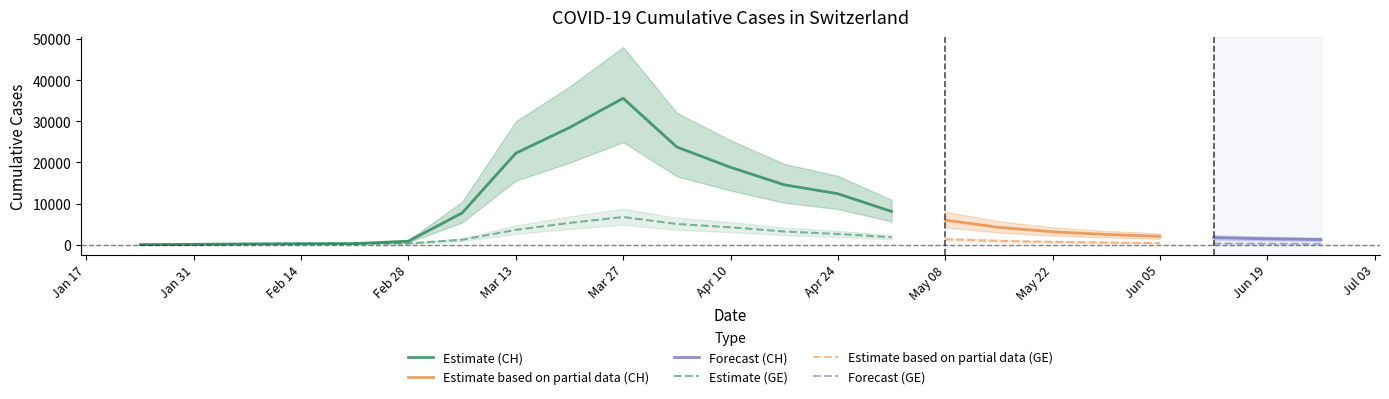

What is the difference between the second highest and minimum values in the GE series?

5287